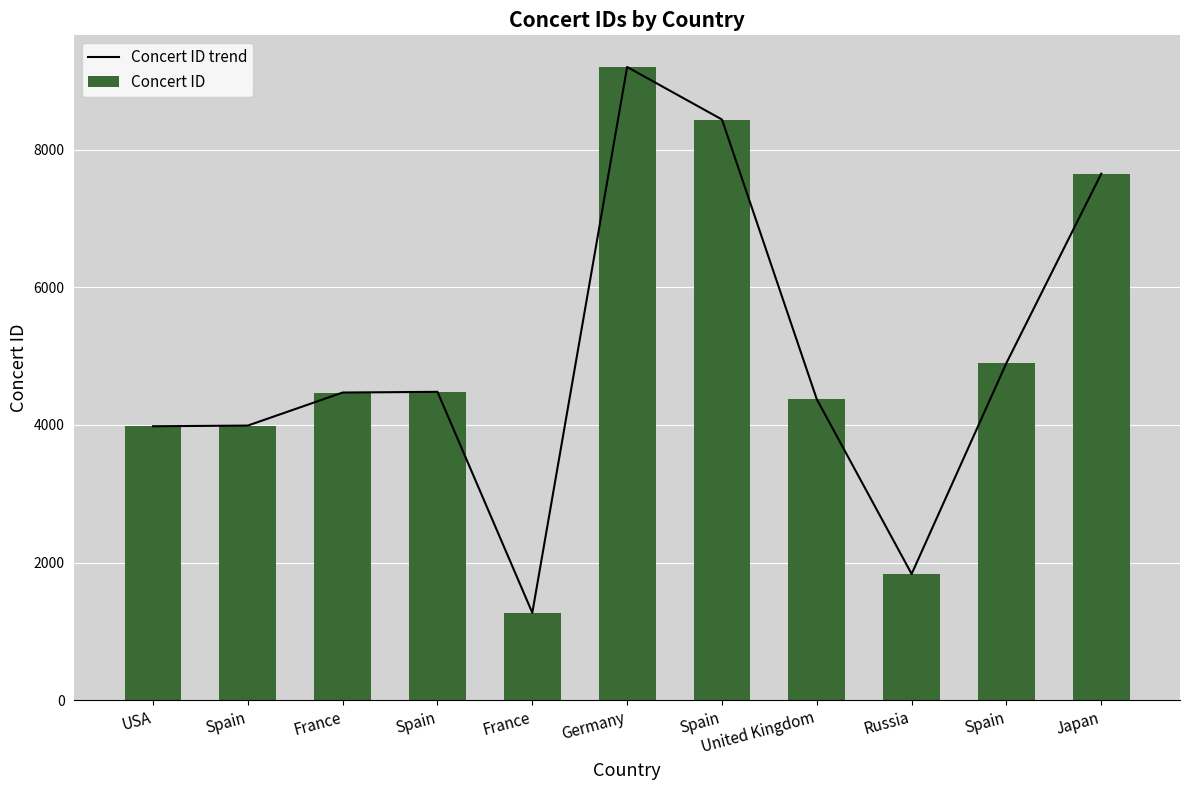

How many values in the Concert ID series exceed 4470?

5